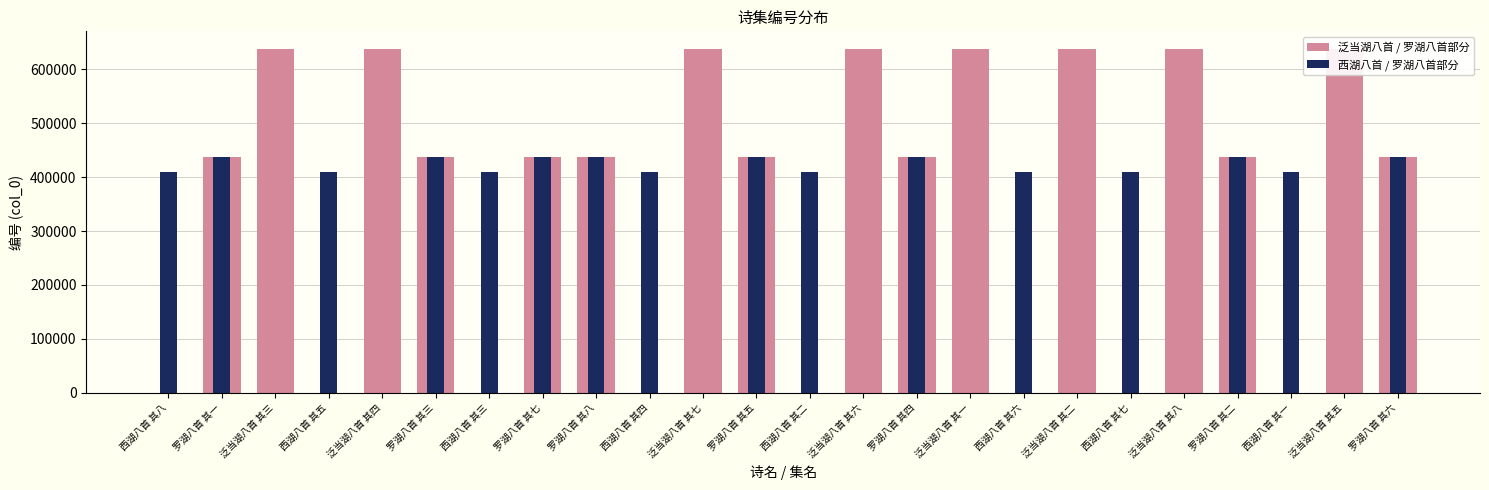

True or false: 泛当湖八首 / 罗湖八首部分 has a value of 638256 at 泛当湖八首 其四.

True